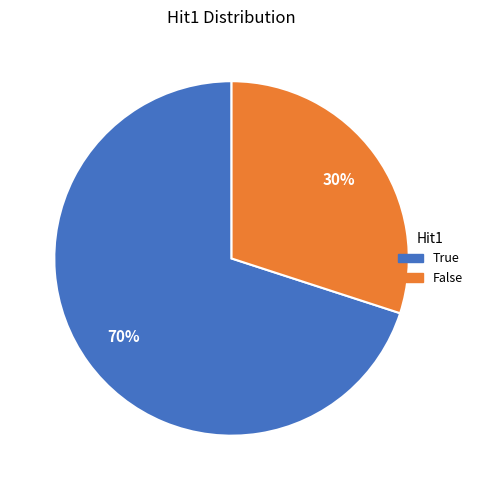

Is there any slice that represents more than half of the pie?

Yes